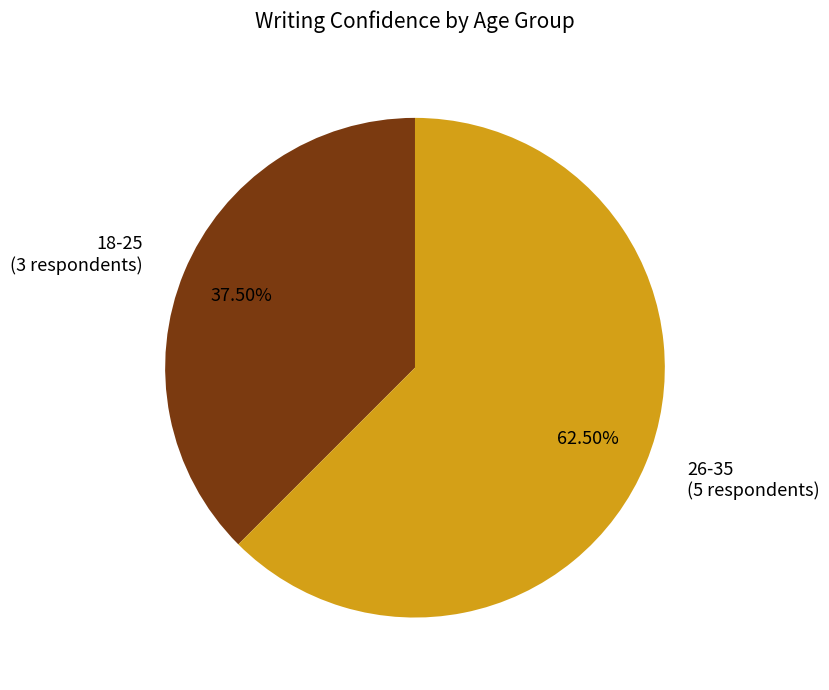

Rank the categories by value from highest to lowest.

26-35 (5 respondents), 18-25 (3 respondents)